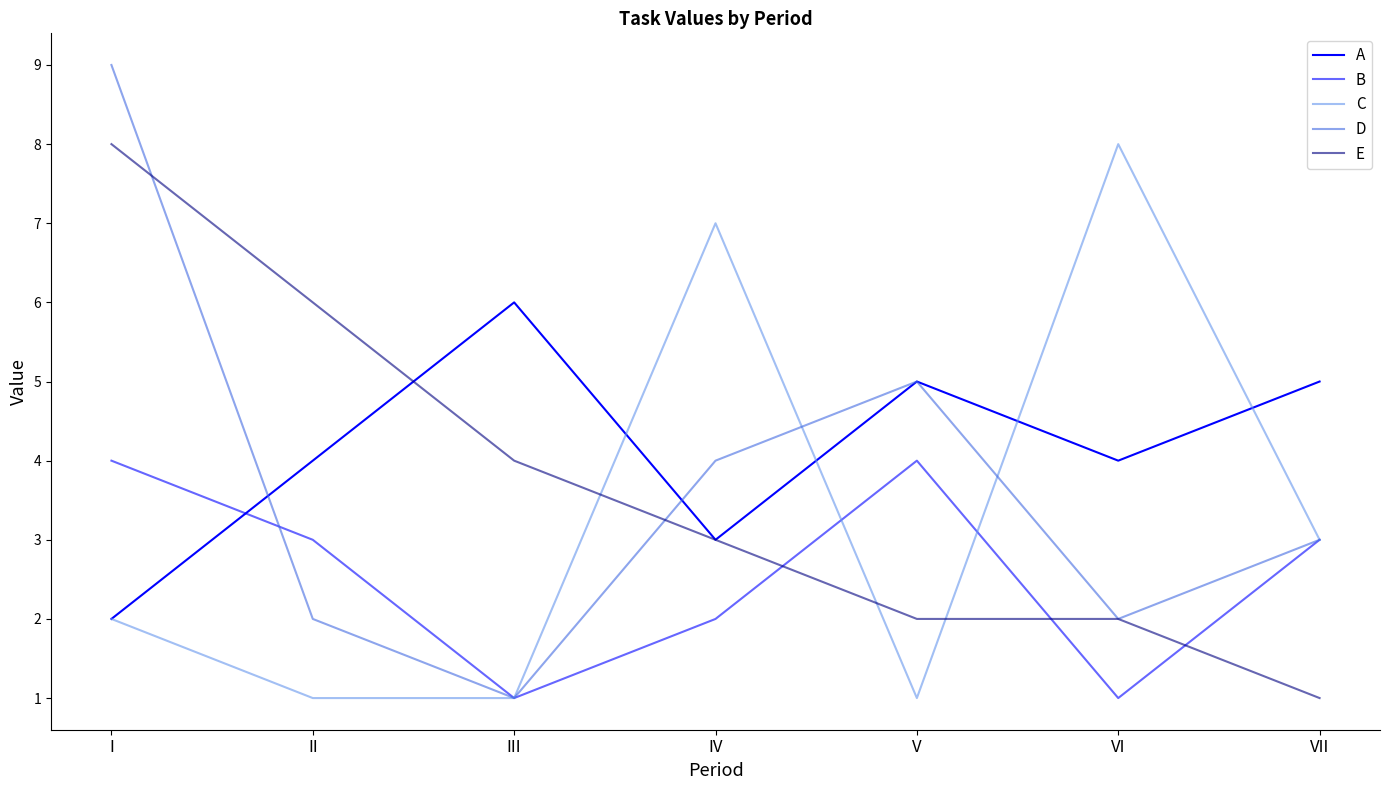

In C, how many points are lower than both neighbors (excluding endpoints)?

1